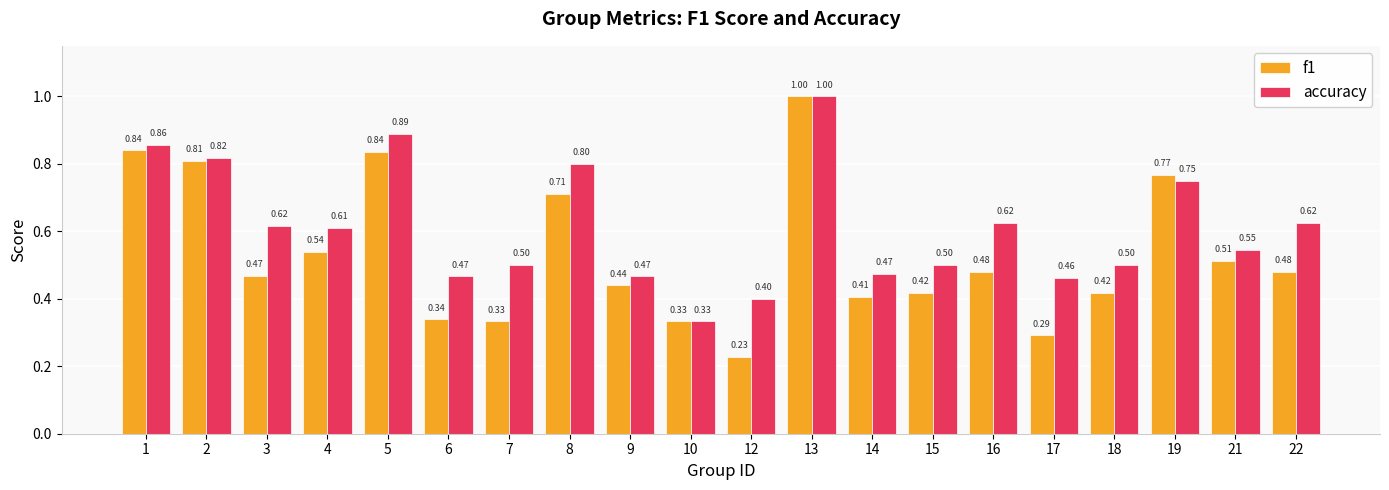

Which series changed the most between 9 and 14?

f1